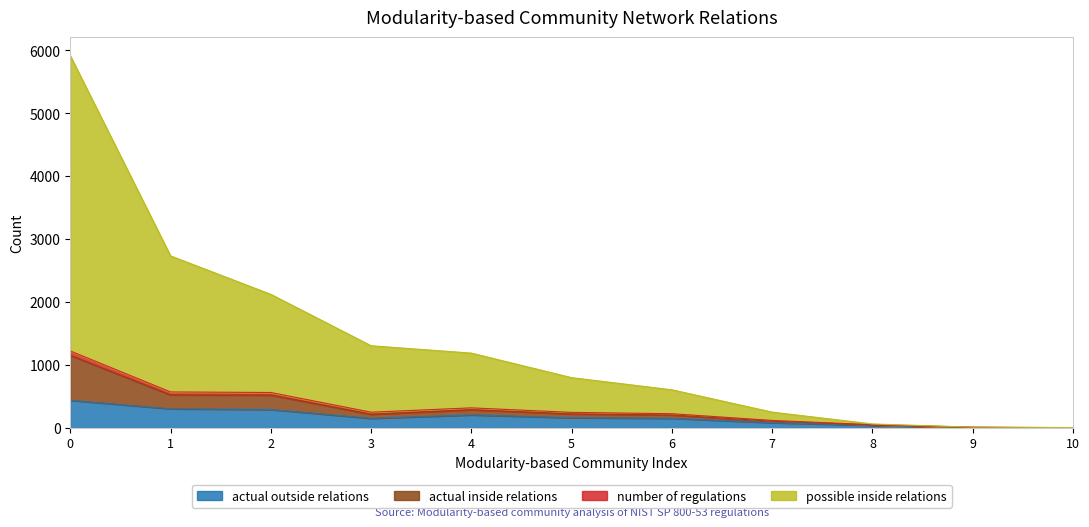

True or false: possible inside relations and actual outside relations cross at least once.

False